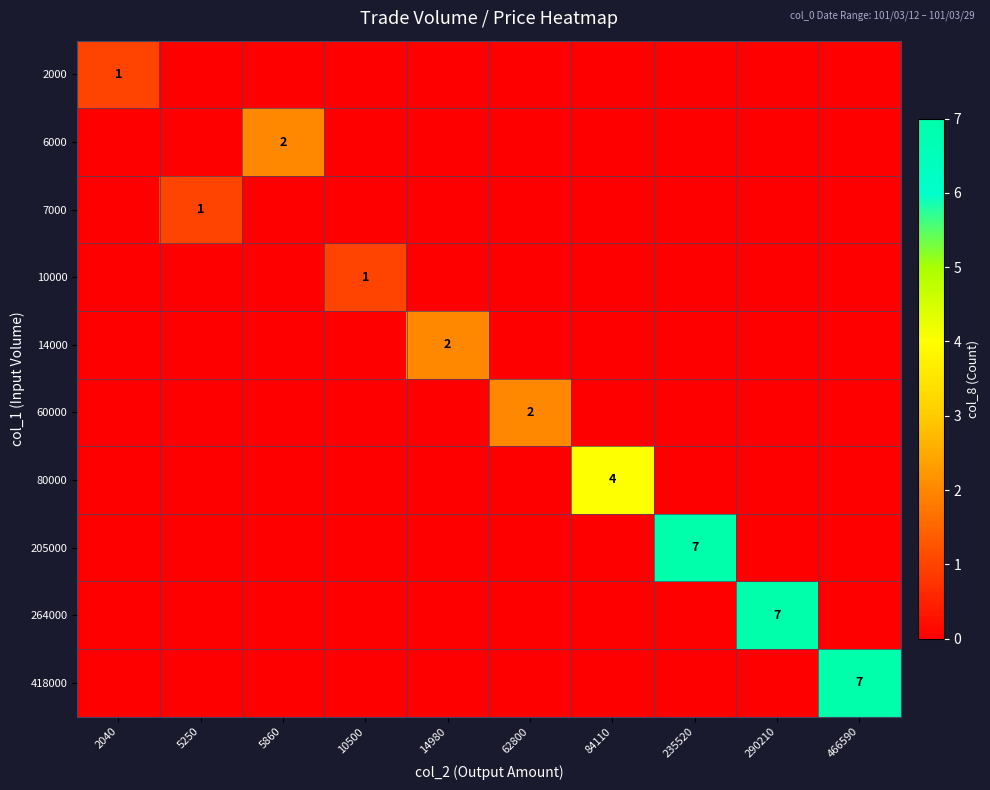

Count the number of categories in the chart.

10